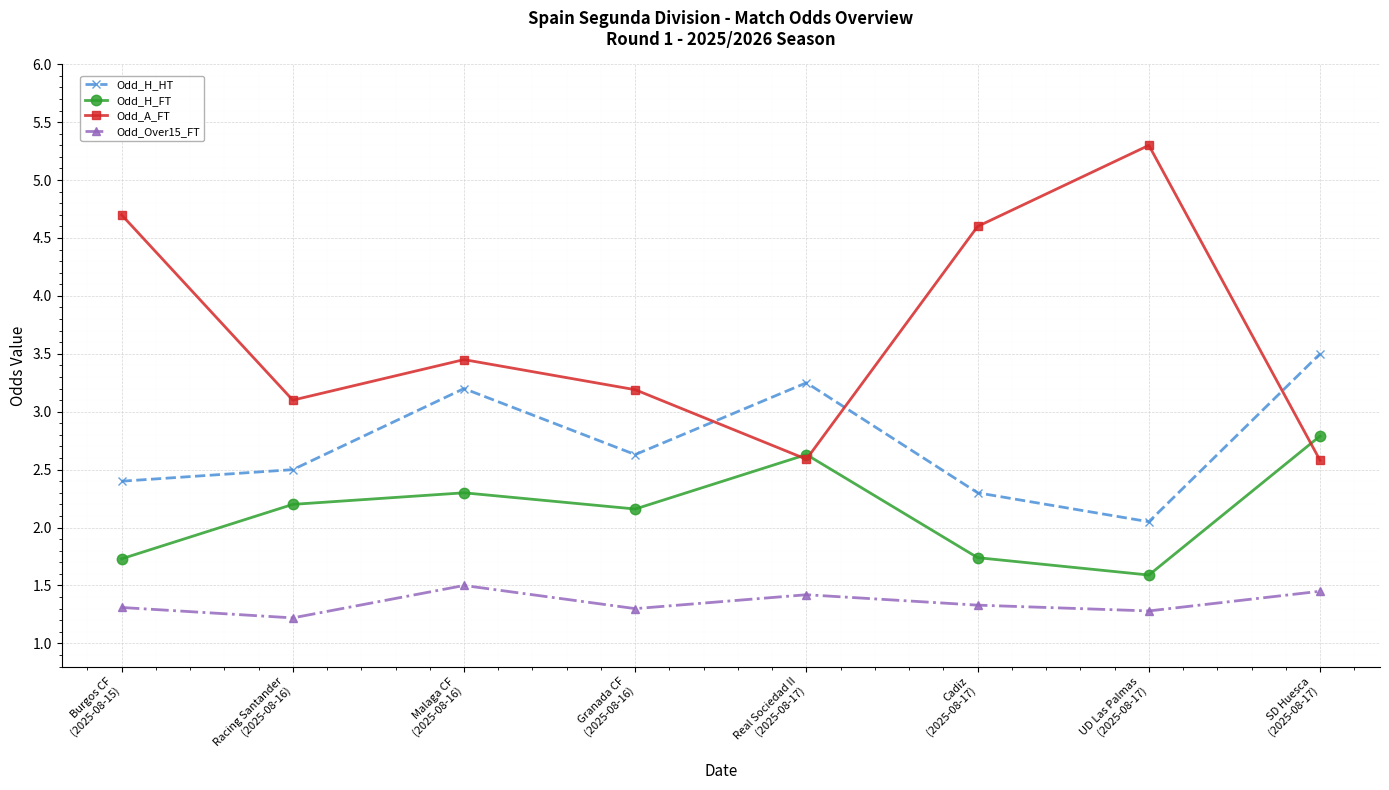

Which series has the widest spread of values?

Odd_A_FT